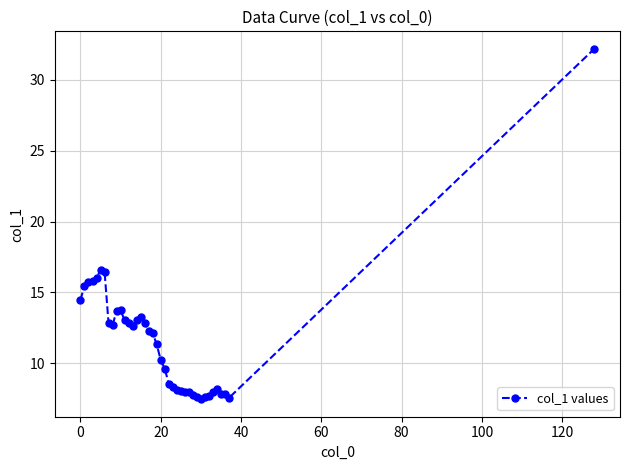

What is the value of the 29th point from the left?

7.8